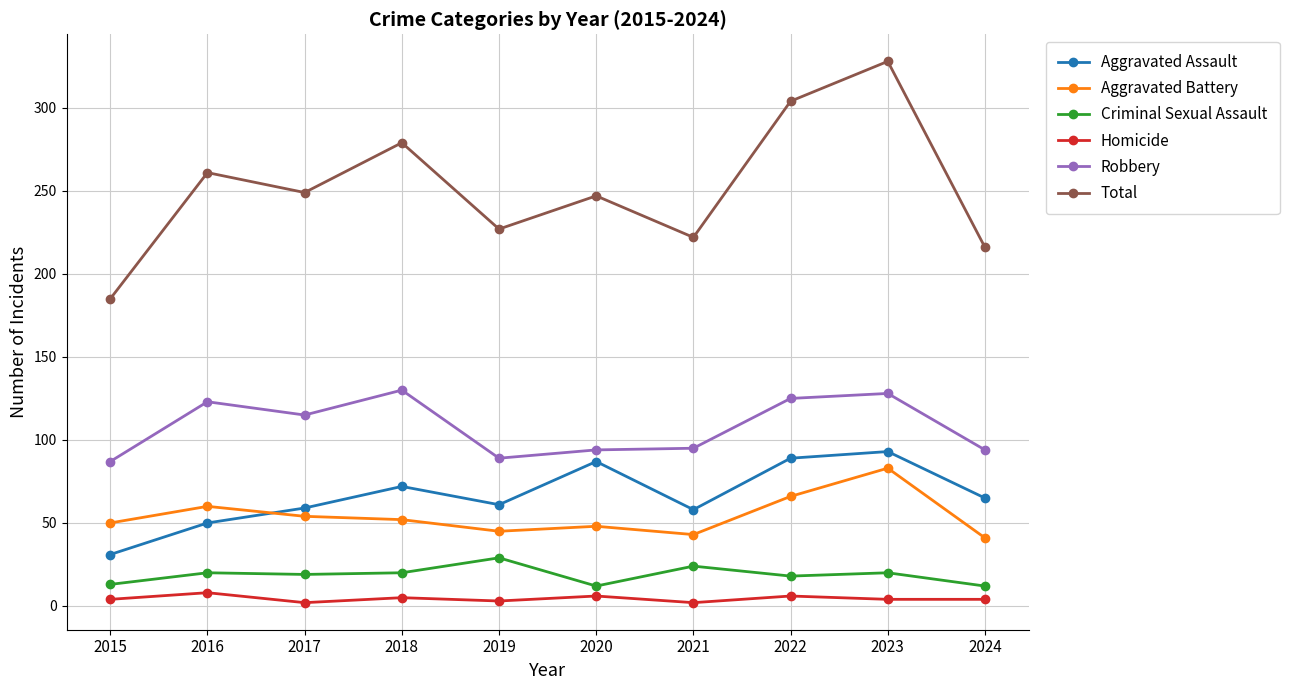

What is the difference between the second highest and second lowest values in the Aggravated Battery series?

23